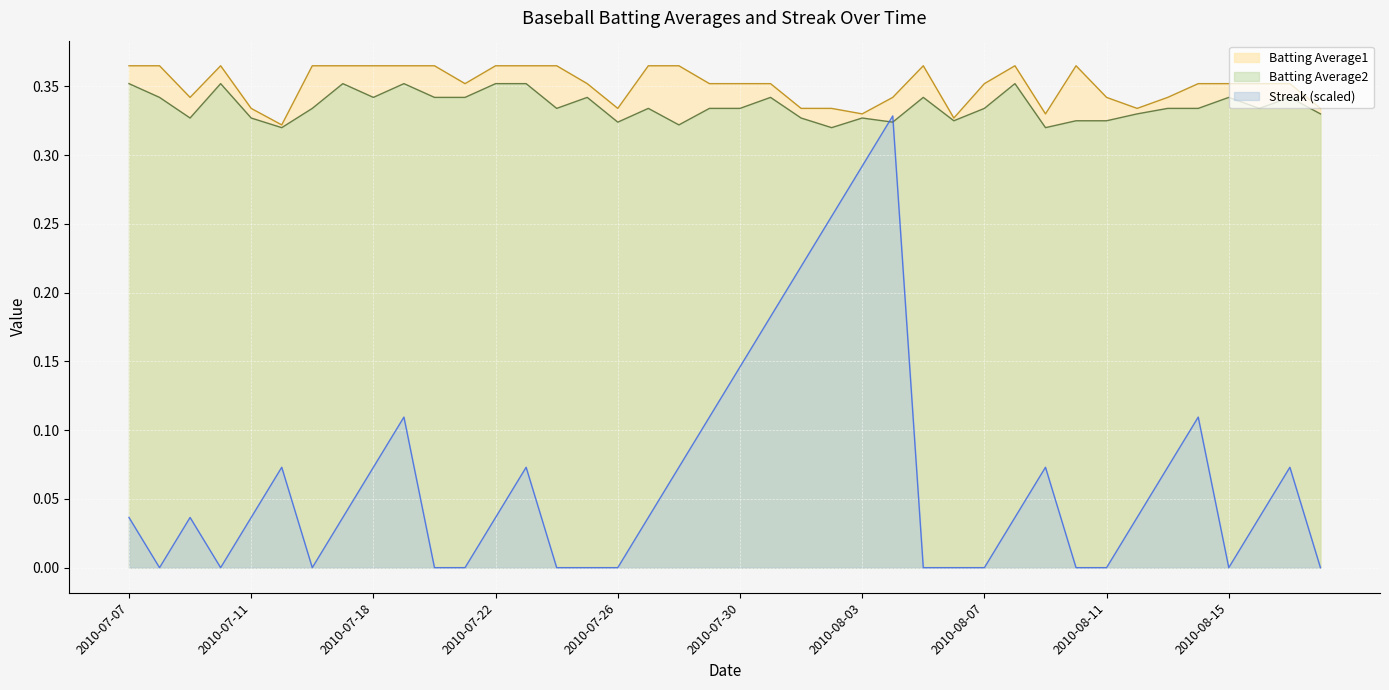

Where is the first local maximum for Batting Average1?

2010-07-10